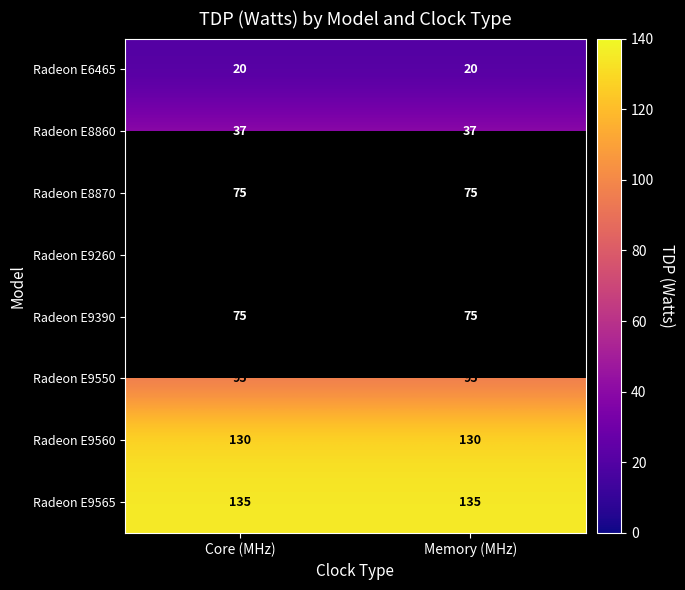

What is the difference between the highest and lowest values at Core (MHz)?

115.0